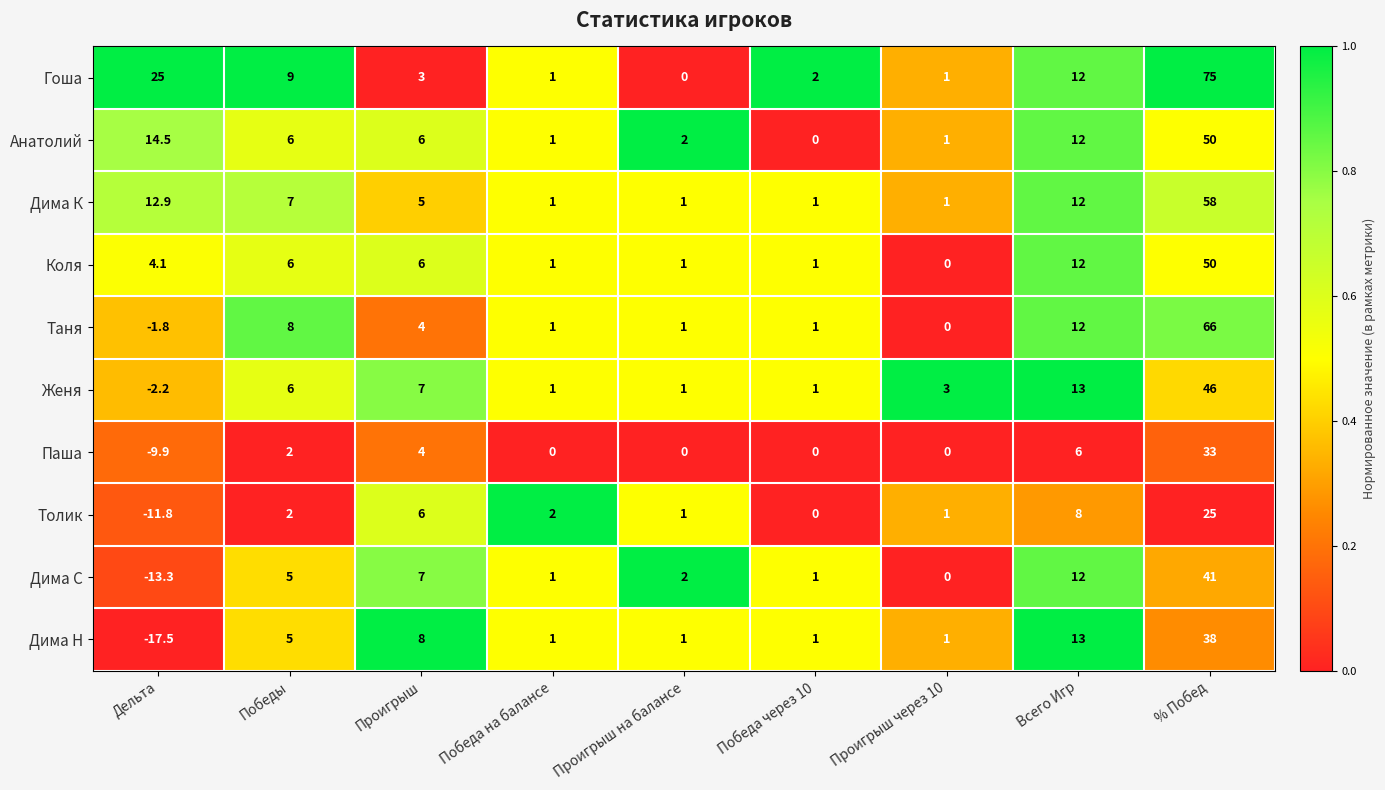

Is it true that Таня equals -37.6 at Проигрыш через 10?

False